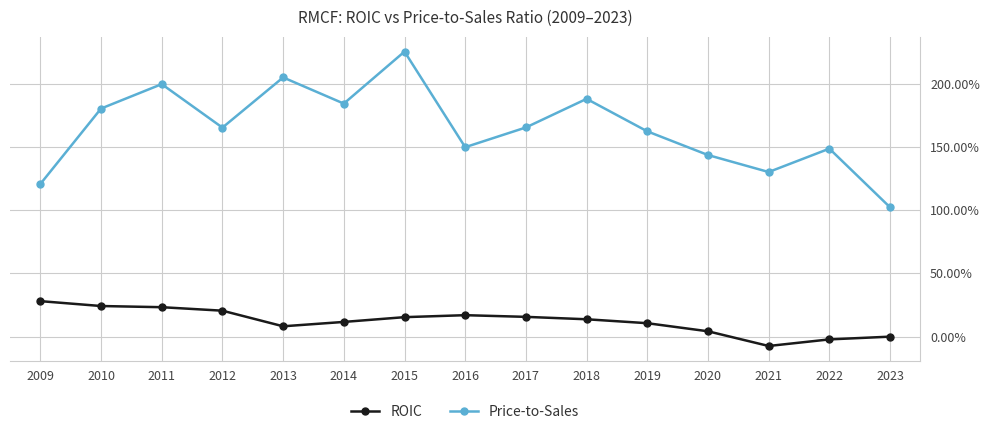

List the labels in order of Price-to-Sales value, smallest first.

2023, 2009, 2021, 2020, 2022, 2016, 2019, 2012, 2017, 2010, 2014, 2018, 2011, 2013, 2015